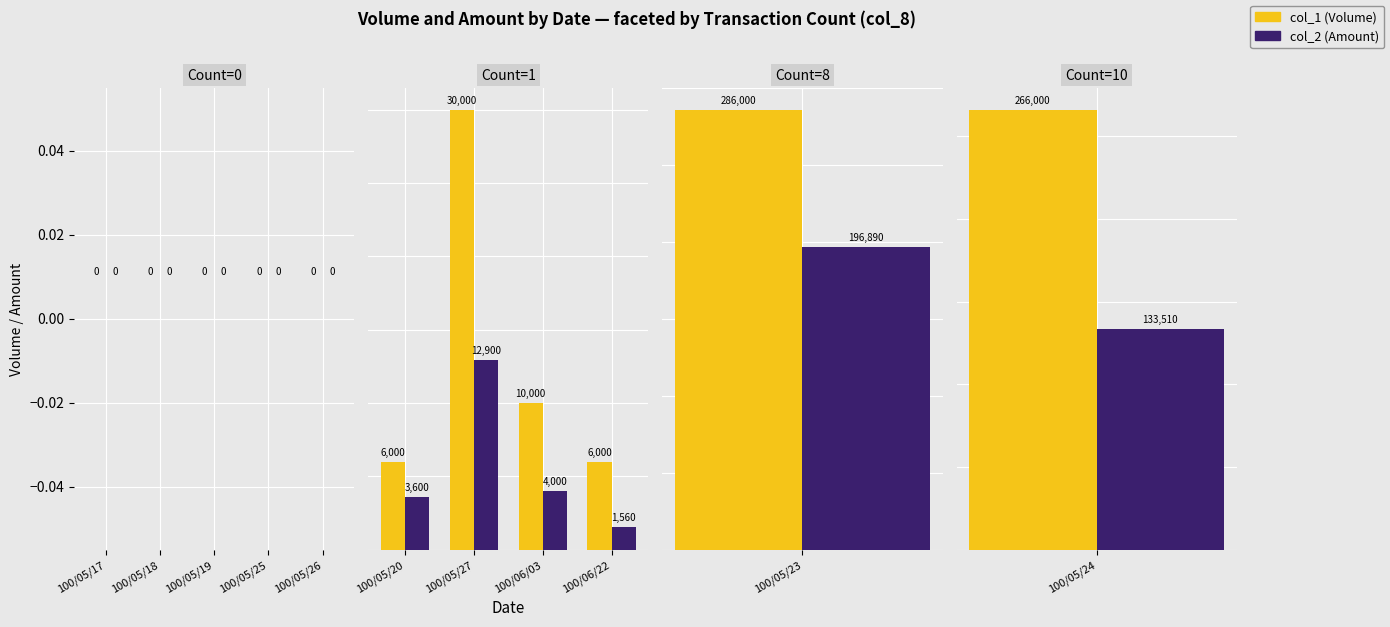

Which has a higher value, 100/05/27 or 100/05/20?

100/05/27